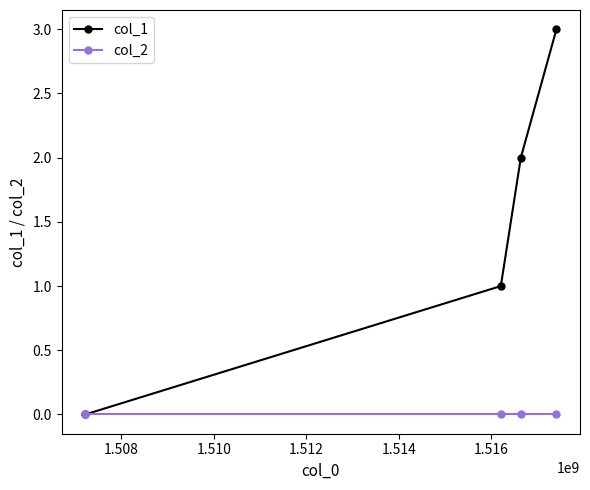

Which series has the largest range (max minus min)?

col_1